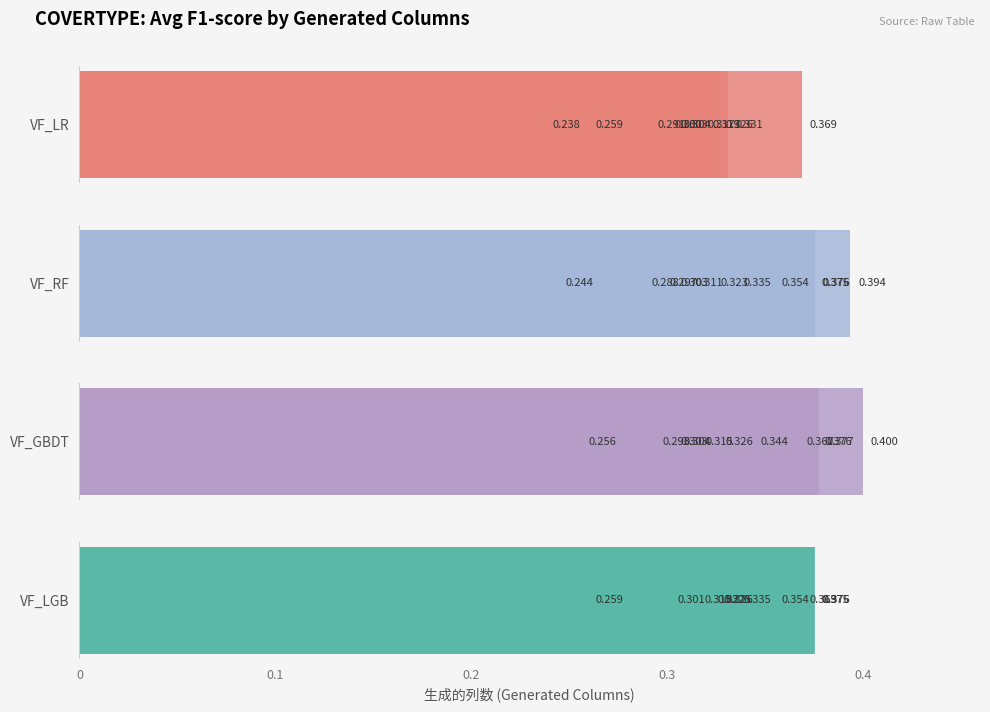

What is the difference between the maximum and minimum values in the VF_RF series?

0.1